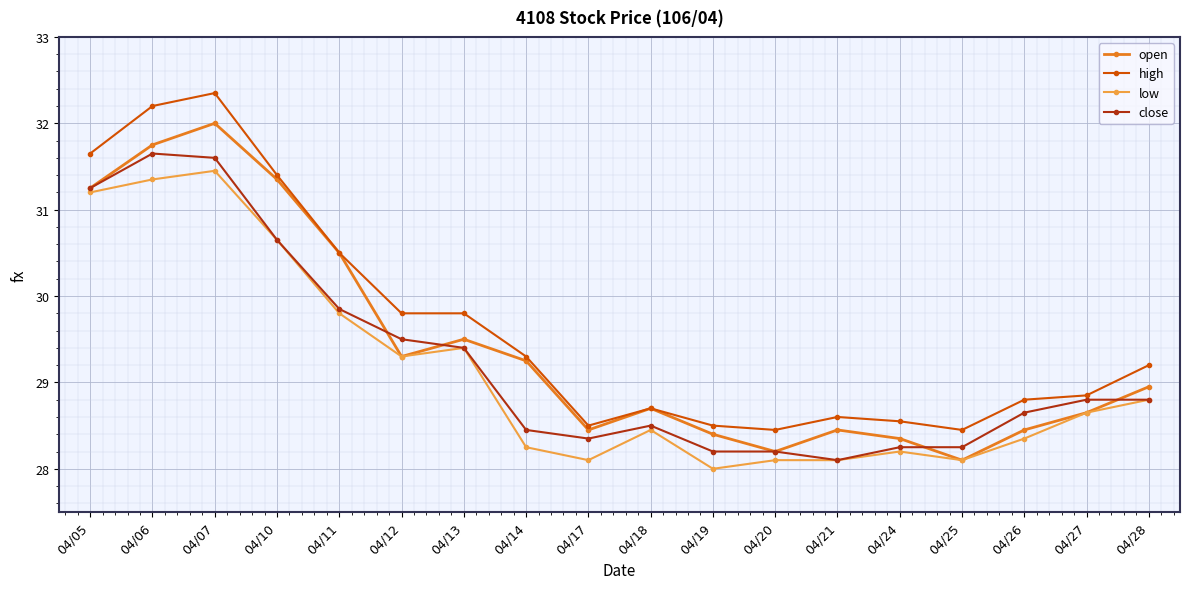

Between 04/11 and 04/13, which series saw the biggest shift?

open